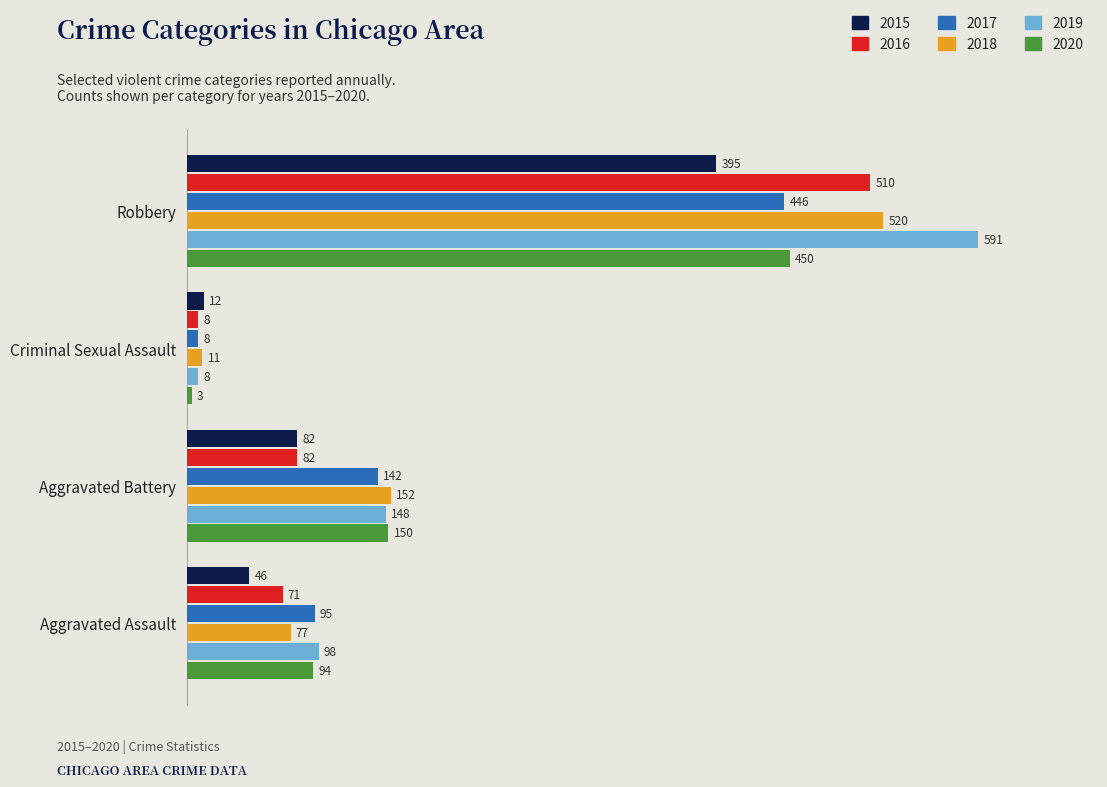

How many series are shown in this chart?

6